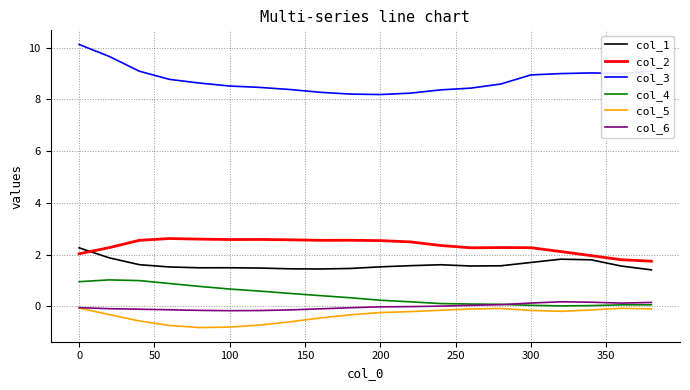

Which series has the largest range (max minus min)?

col_3